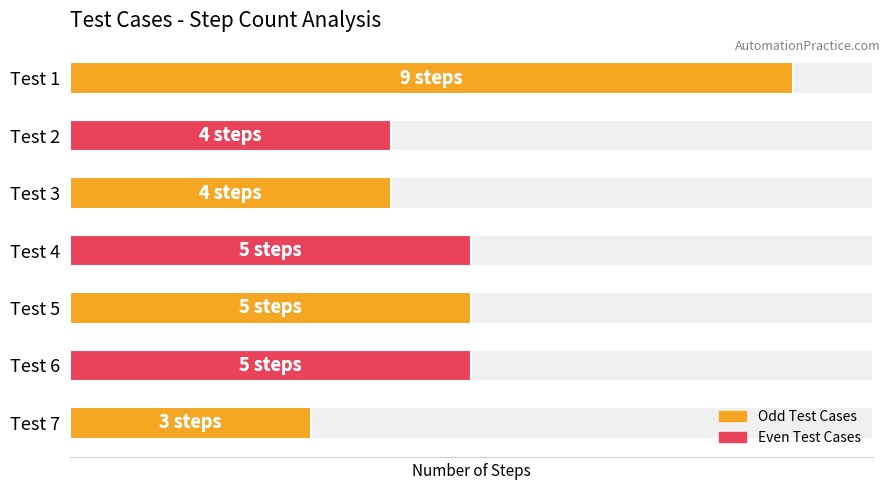

What is the ratio of the value at Test 3 to the value at Test 6?

0.8